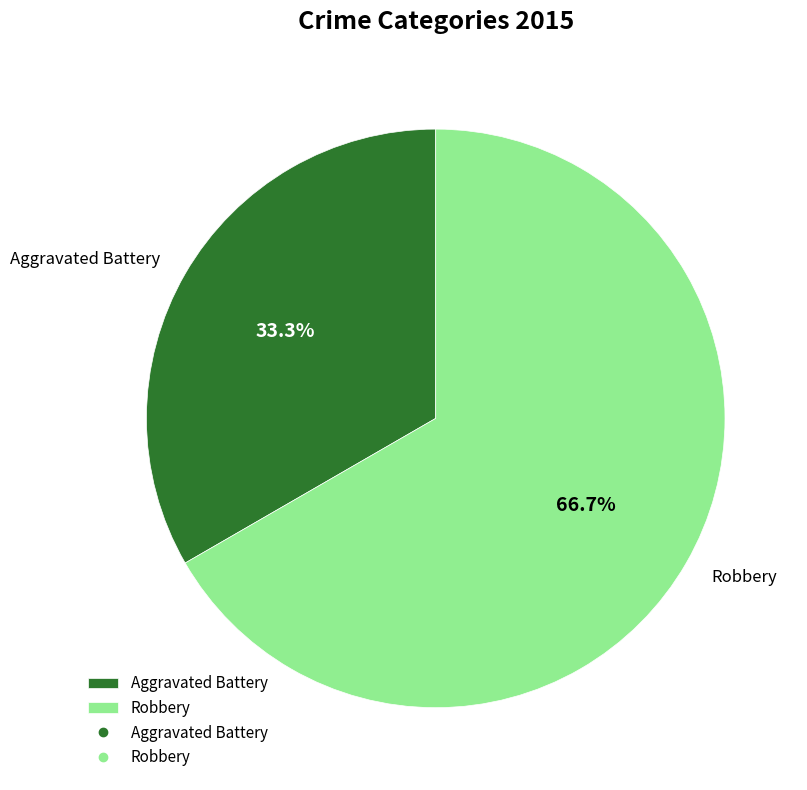

To the nearest percent, what is the average slice percentage?

50%